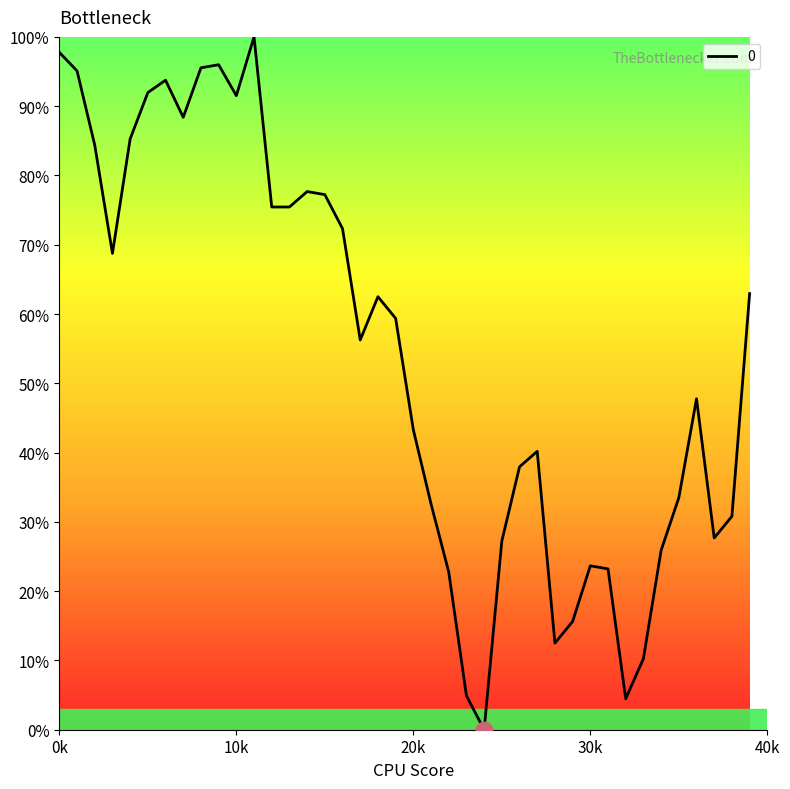

What is the maximum value shown in the chart?

100.0